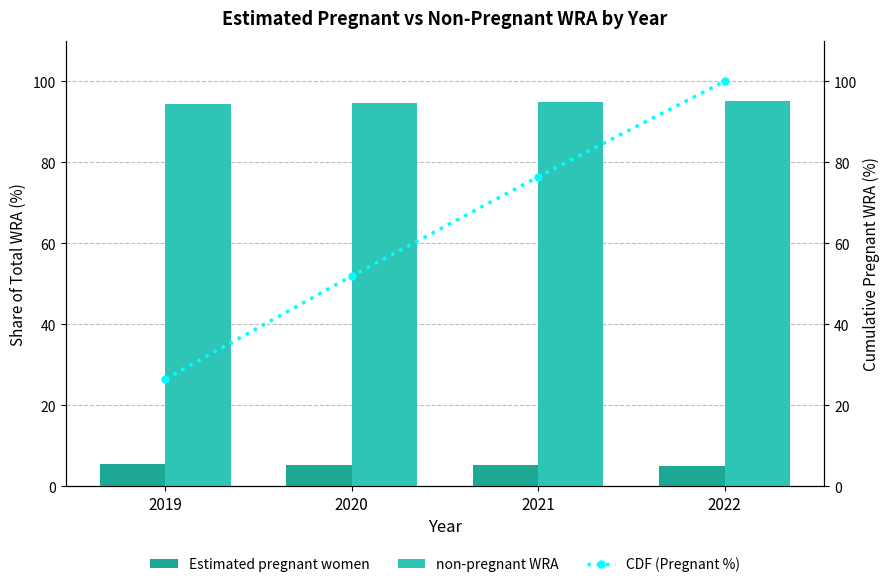

What is the difference between the non-pregnant WRA values at 2022 and 2019?

0.6